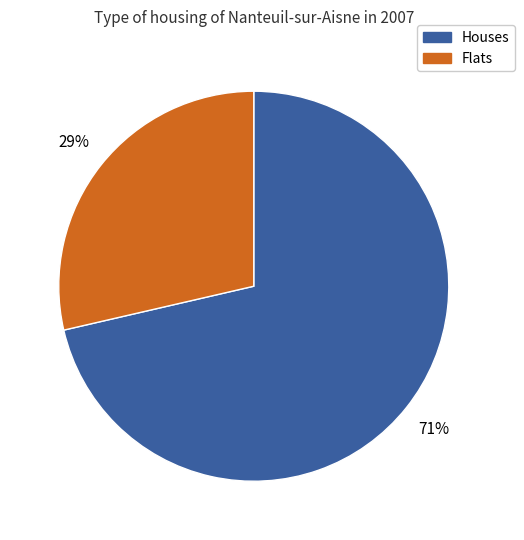

Which category has the smallest portion of the pie?

Flats